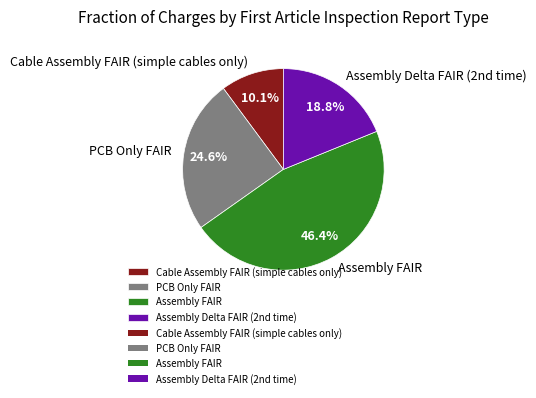

Does PCB Only FAIR account for over 50% of the chart?

No